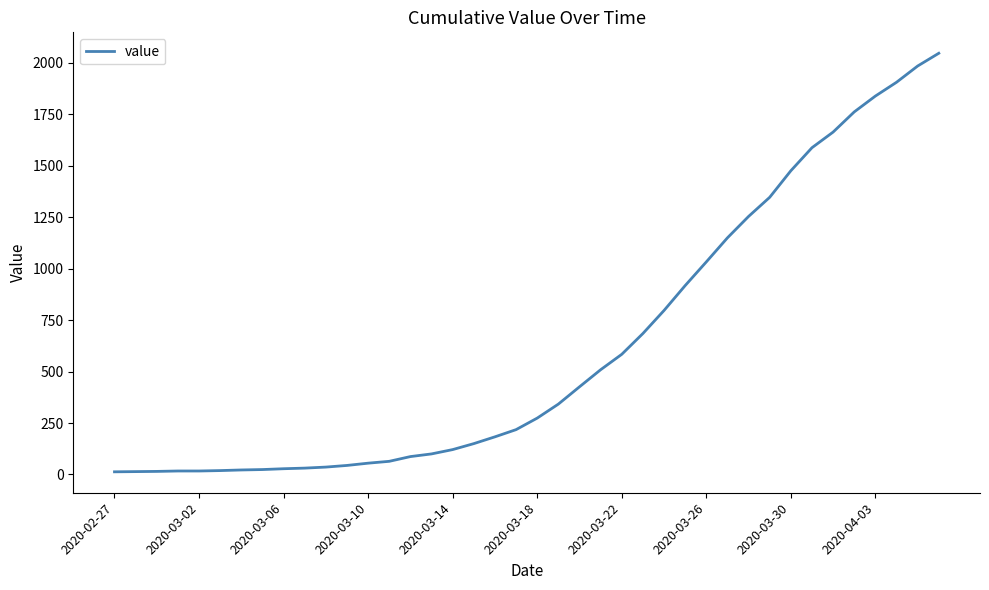

What is the maximum value shown in the chart?

2047